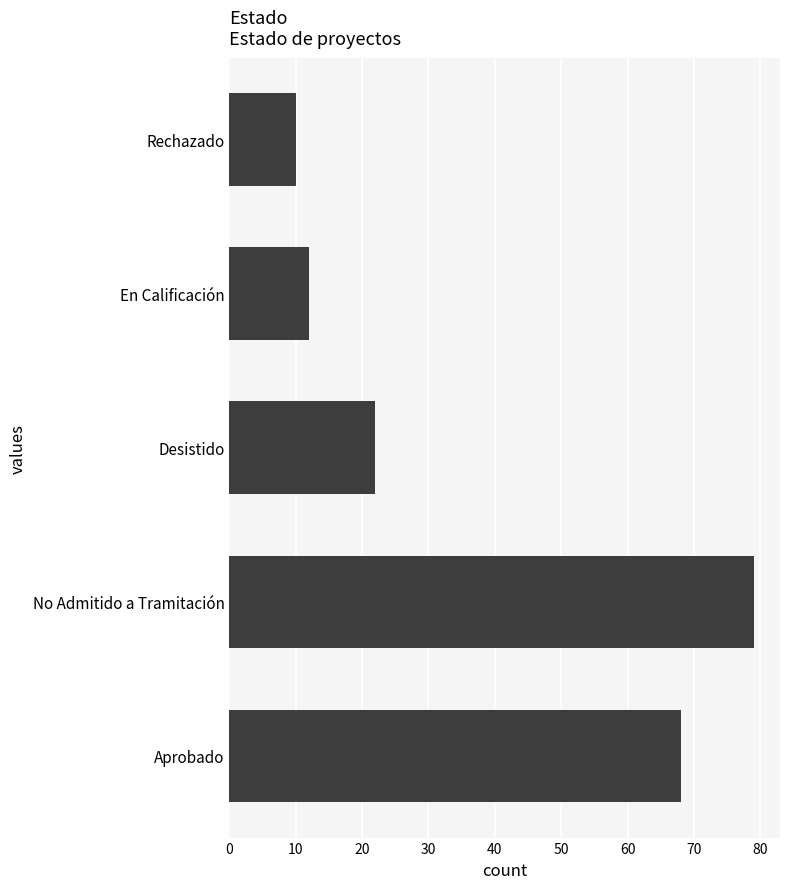

Which has a higher value, Desistido or Rechazado?

Desistido